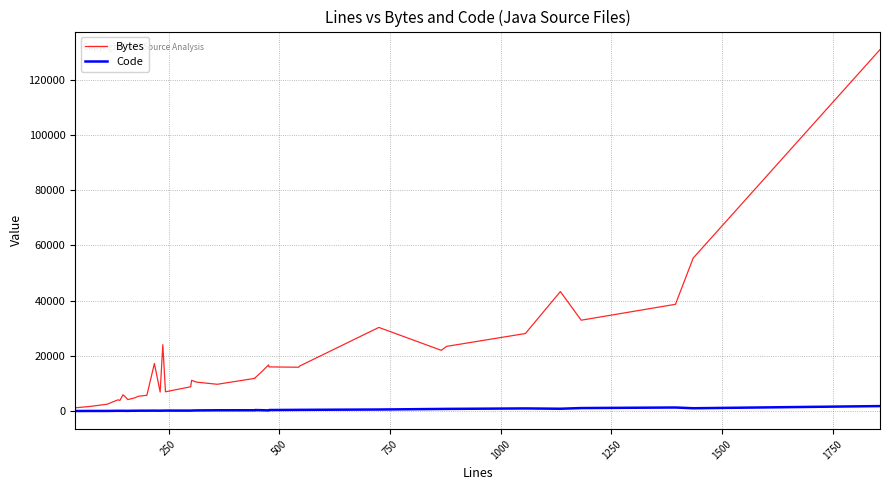

List the series in order of their peak value, highest first.

Bytes, Code